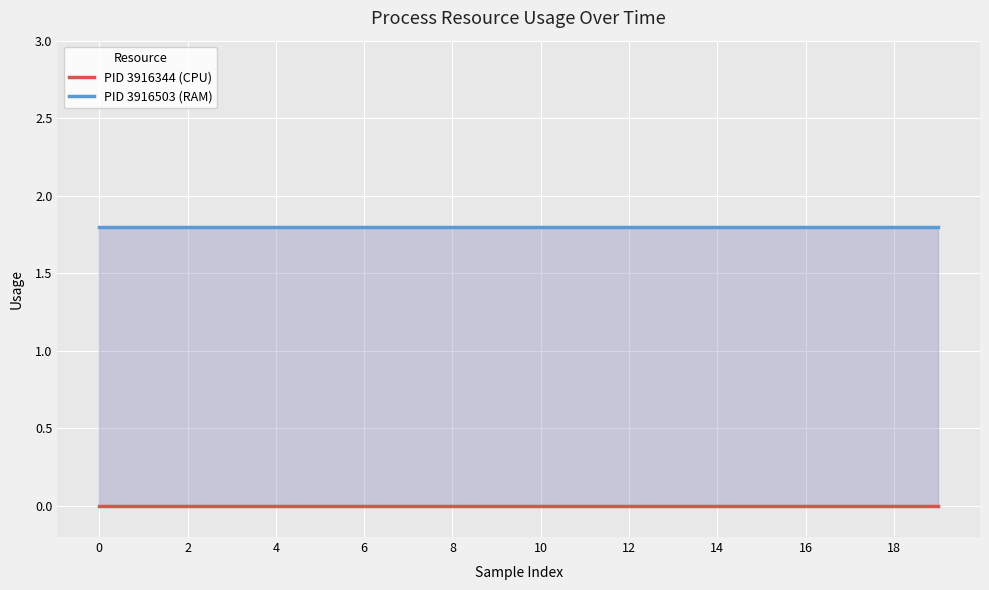

What are all the series names shown in the legend?

PID 3916344 (CPU), PID 3916503 (RAM)